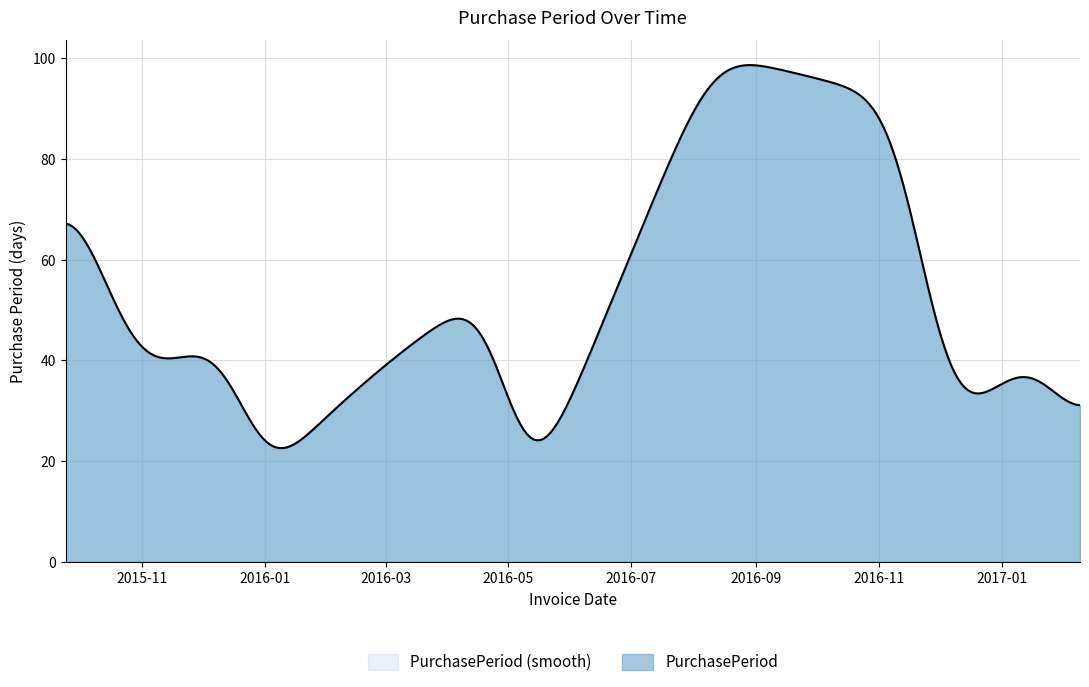

What is the difference between the maximum and minimum values?

76.0